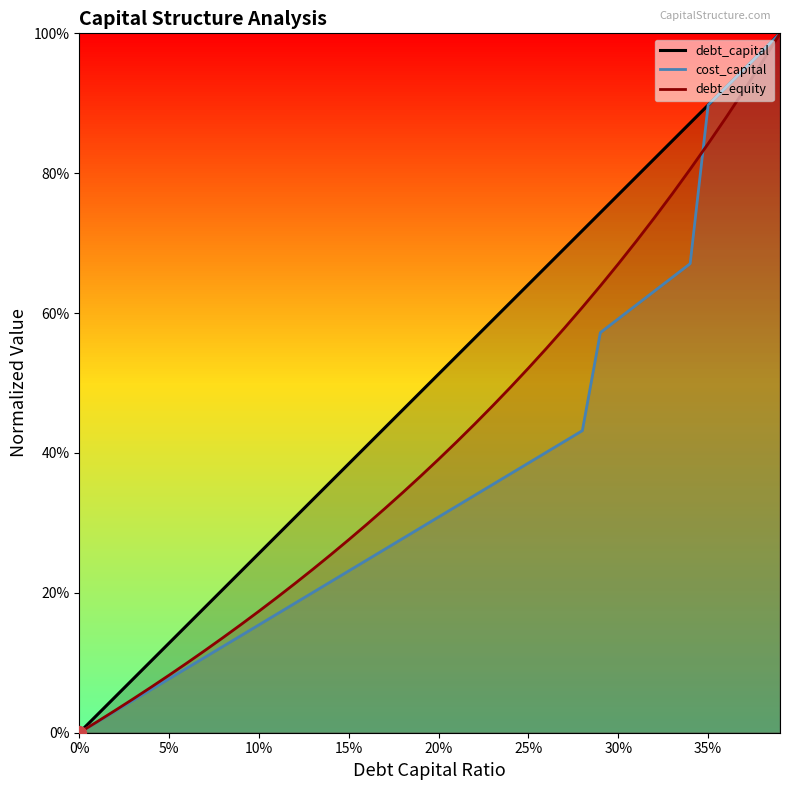

Which series has the largest range (max minus min)?

debt_capital